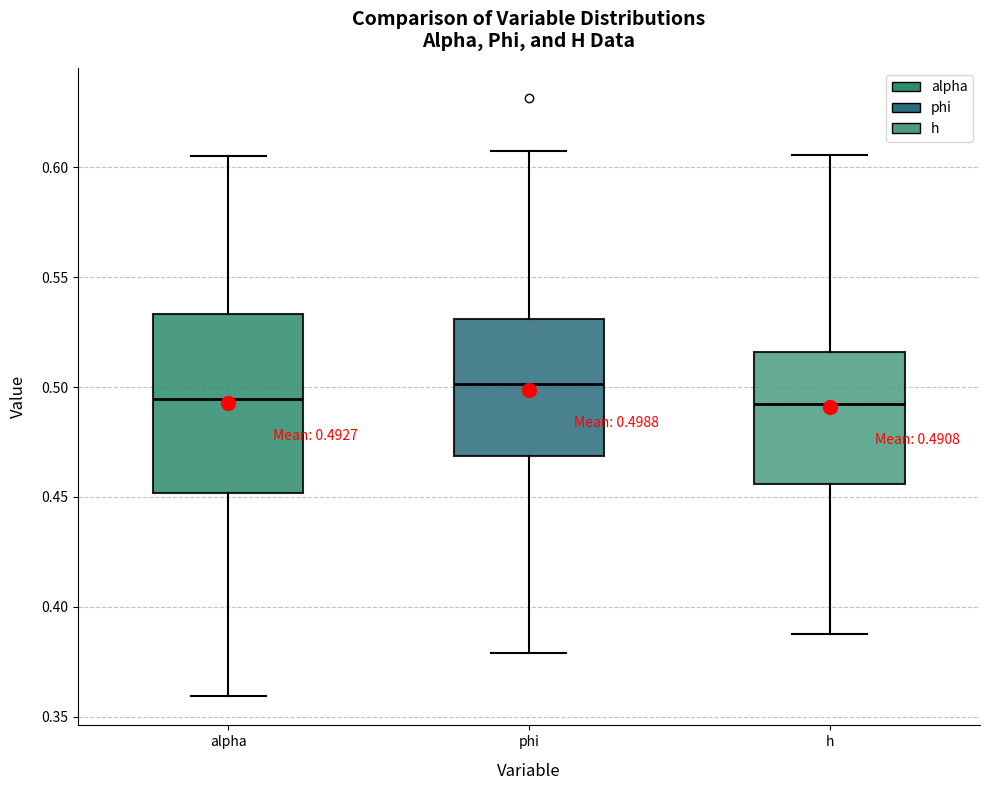

Which box is the tallest, from its lower edge to its upper edge?

alpha